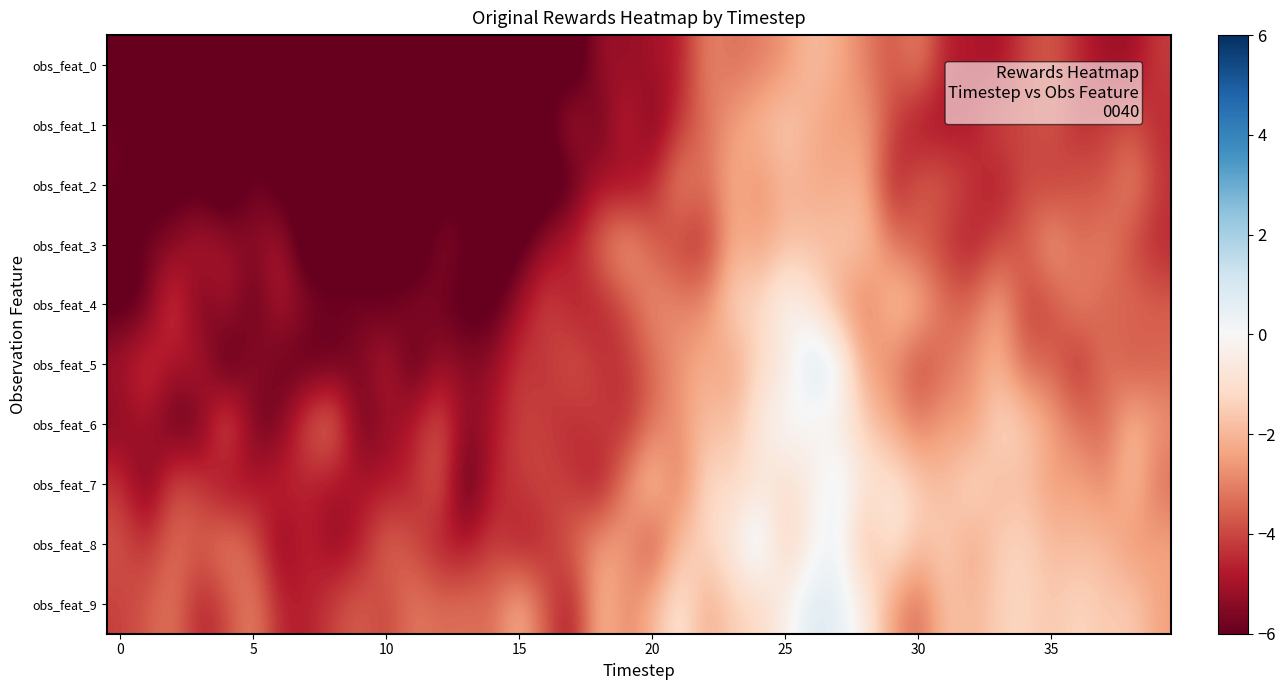

How many data points does each series have?

40